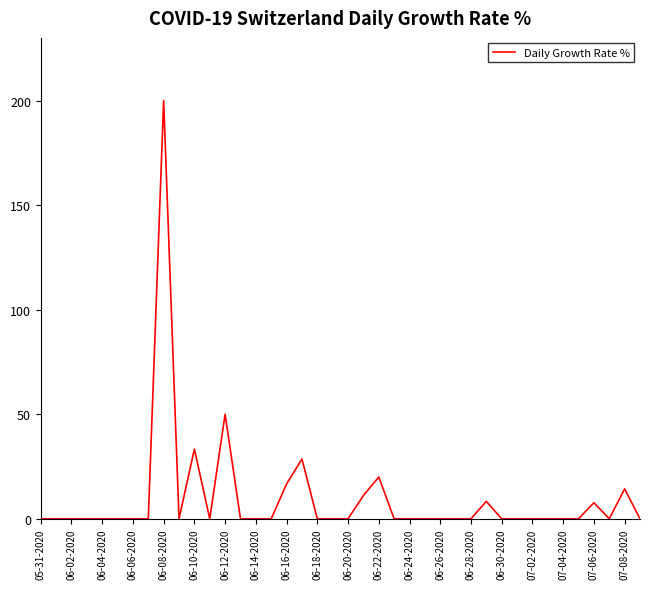

What is the difference between the maximum and minimum values?

200.0